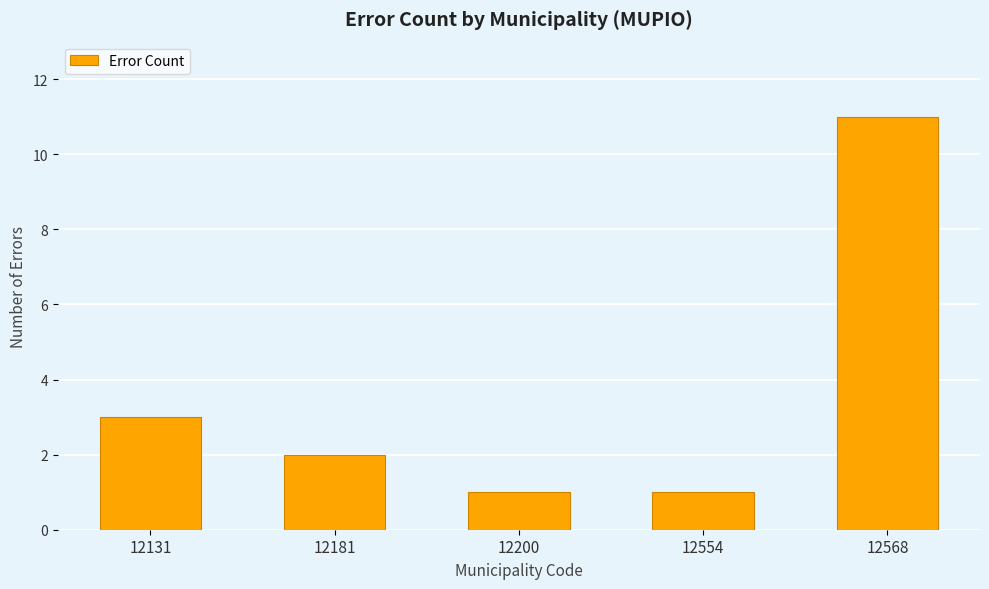

Reading left to right, list all the values displayed in this chart.

12131=3	12181=2	12200=1	12554=1	12568=11